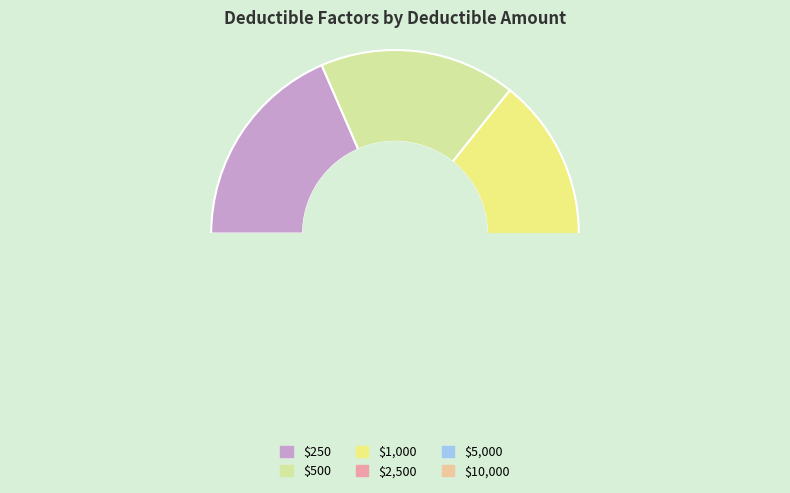

True or false: $1,000 accounts for 16% of the total.

True